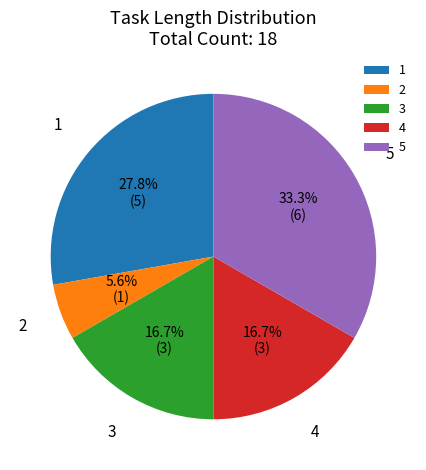

True or false: 2 accounts for 32% of the total.

False